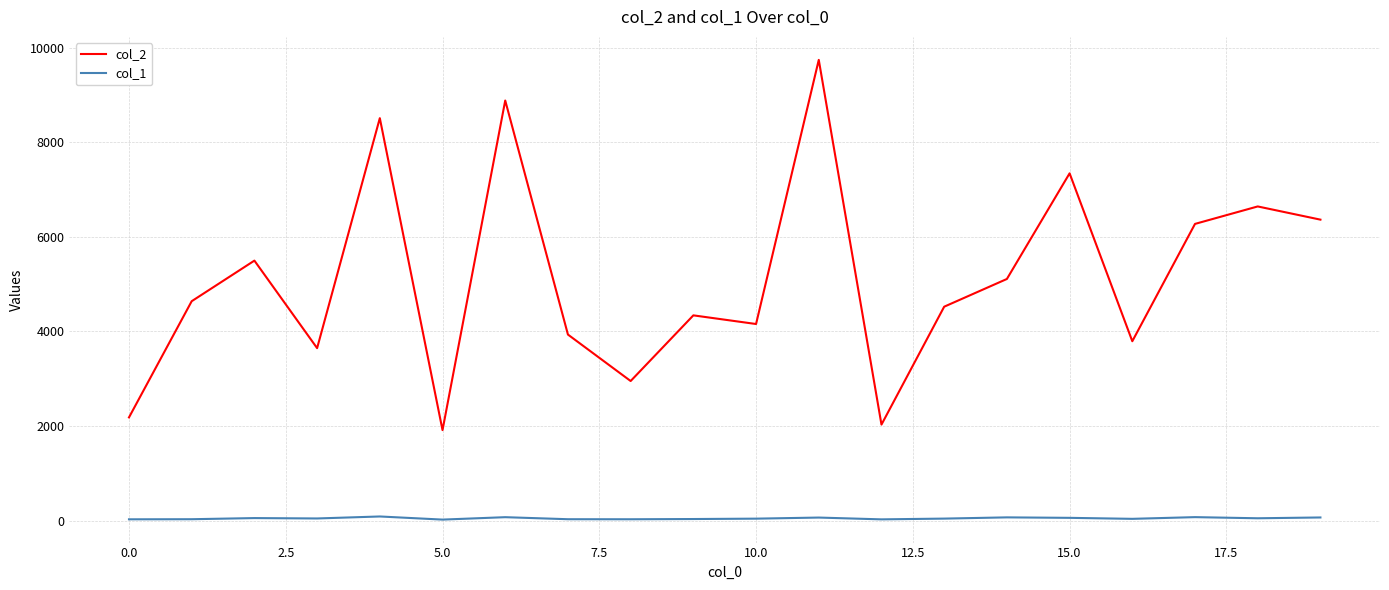

List the series in order of their peak value, highest first.

col_2, col_1